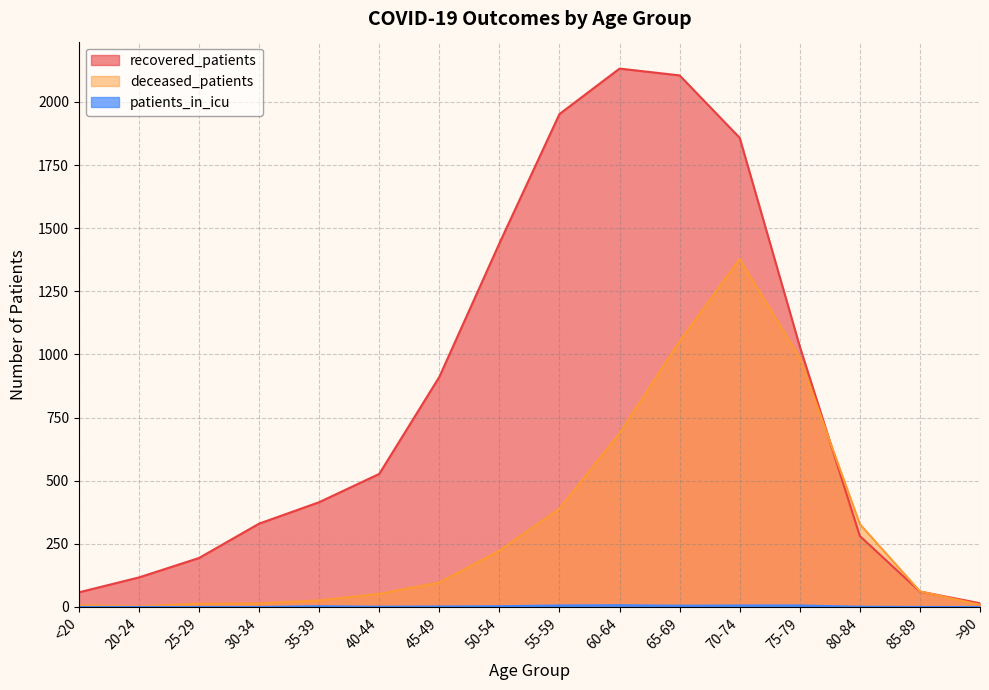

What is the sum of the deceased_patients values at 20-24 and >90?

11